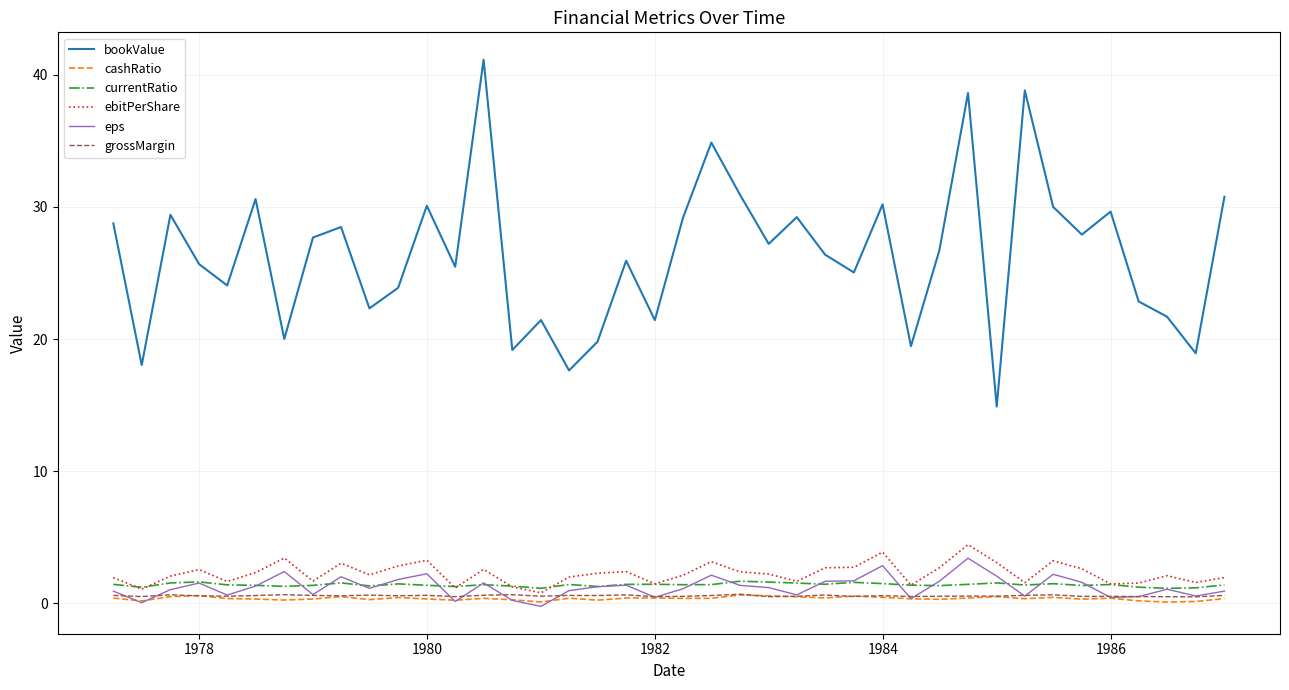

True or false: grossMargin and bookValue cross at least once.

False